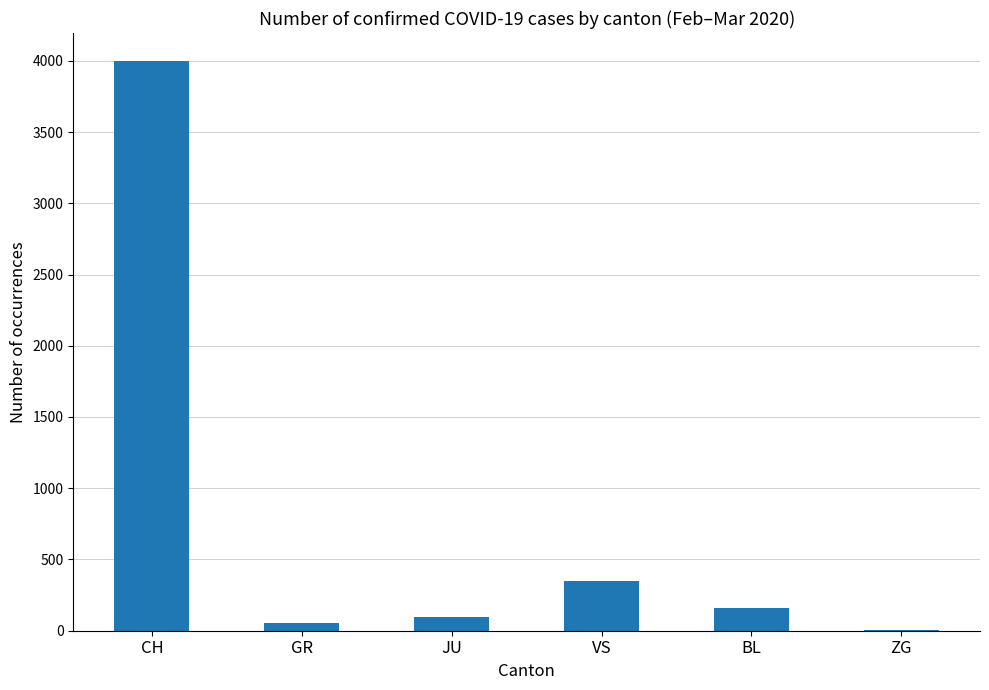

What is the change in value from CH to BL?

-3835